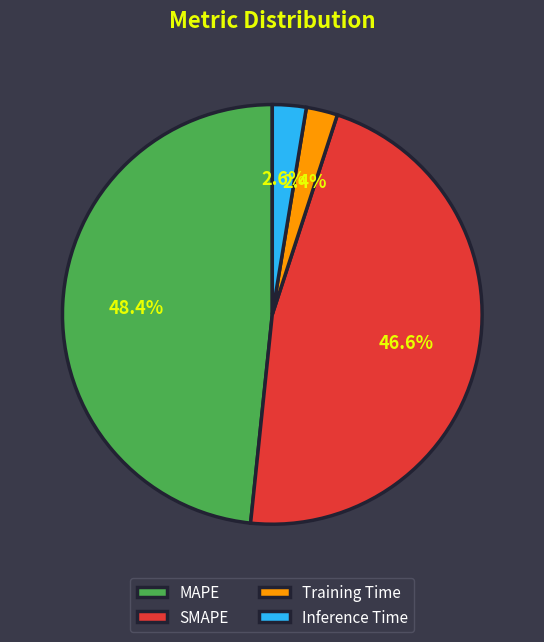

The MAPE slice represents 39% of the pie. True or false?

False